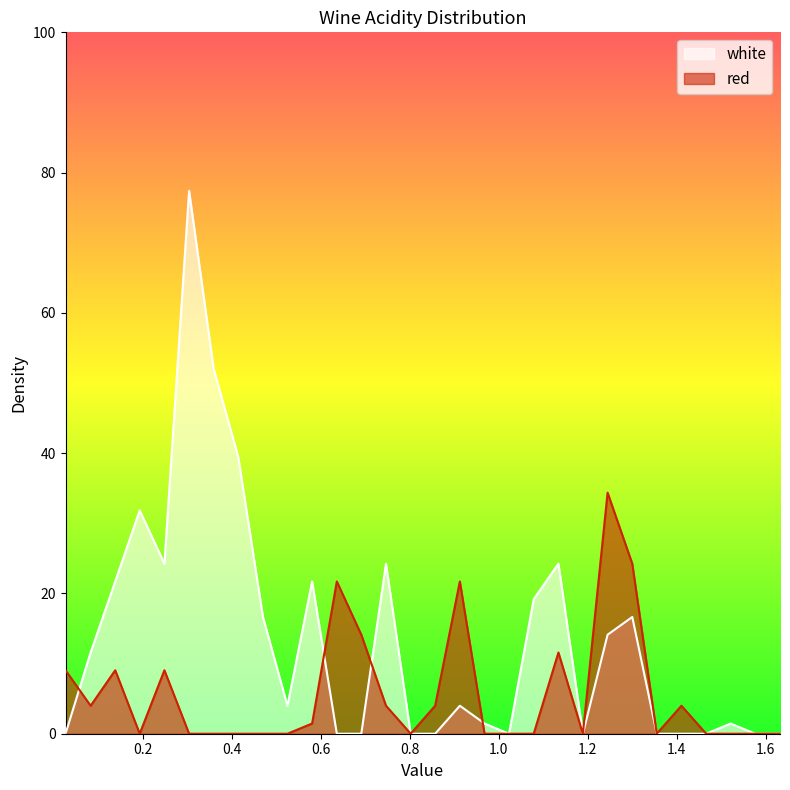

At which category is the sum across all series the highest?

0.3045